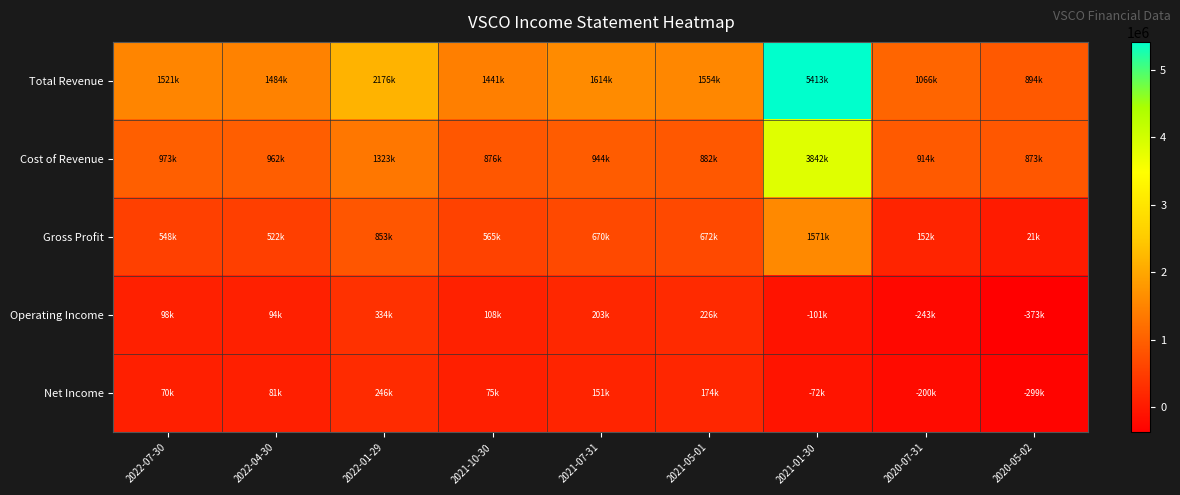

What is the smallest value displayed?

-373000